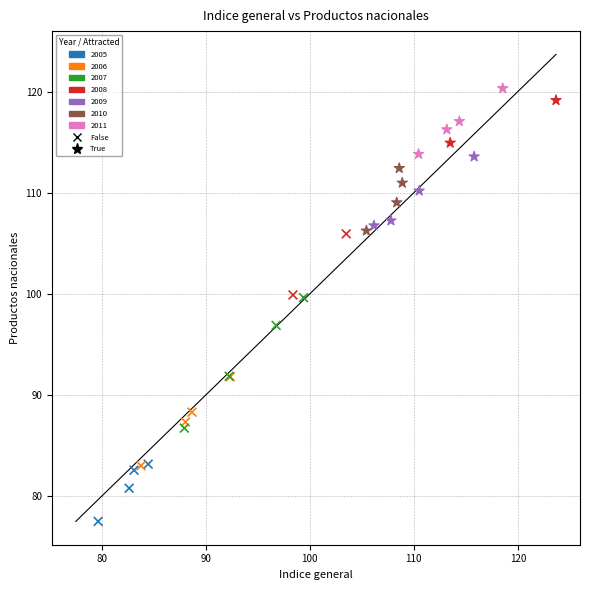

Which series has the widest spread of Y values?

False